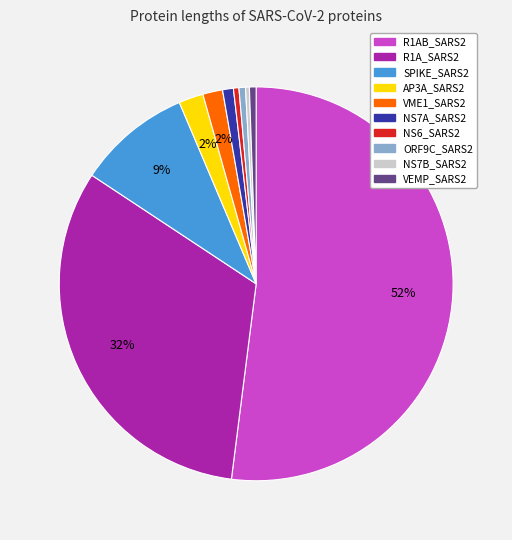

To the nearest percent, what percentage of the pie is R1AB_SARS2?

52%